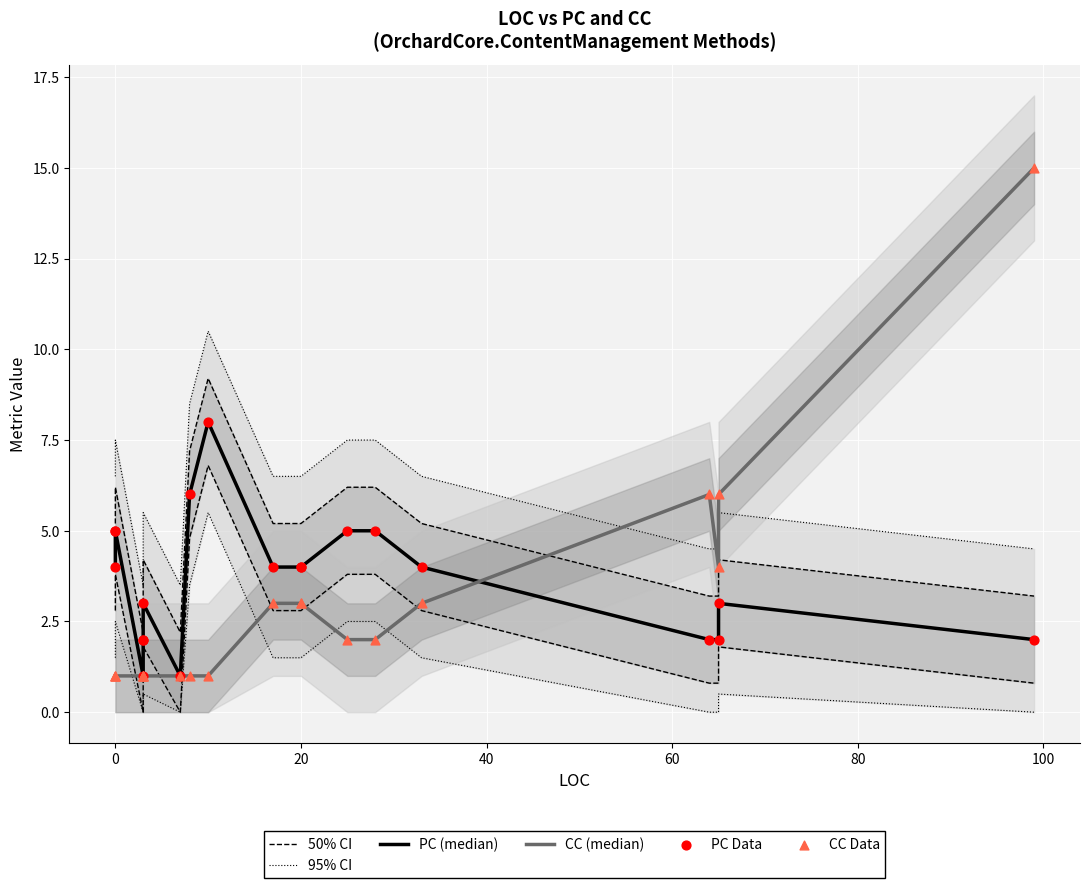

What are all the series names shown in the legend?

50% CI, 95% CI, PC (median), CC (median), PC Data, CC Data